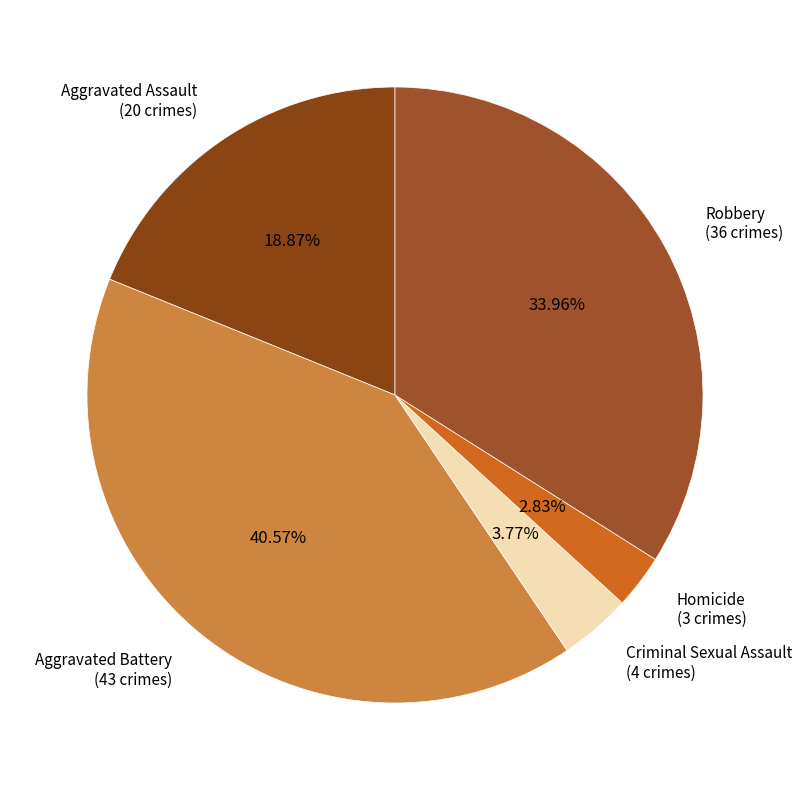

How many segments does this pie chart have?

5